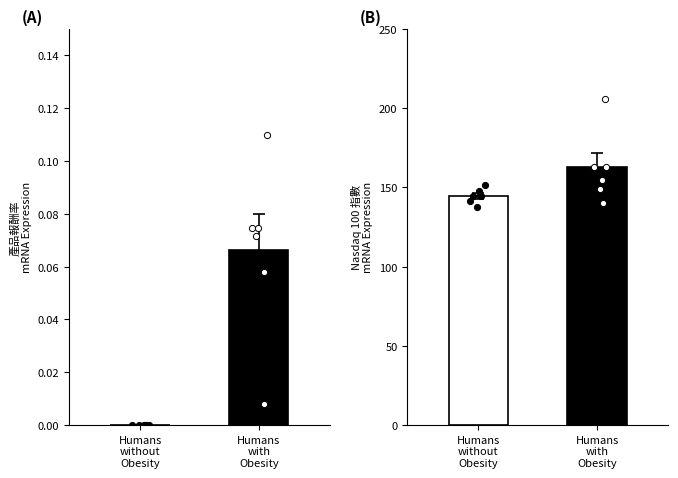

Which series contains the lowest Y value?

產品報酬率